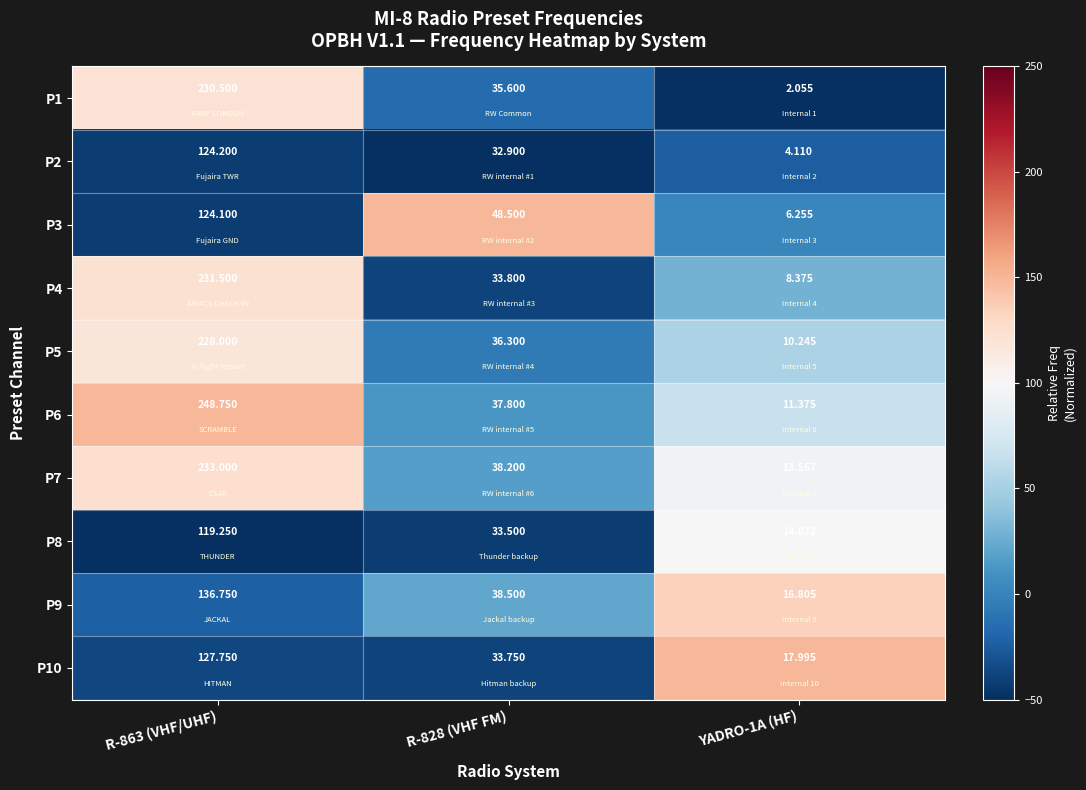

Is the value of P3 at YADRO-1A (HF) greater than the value of P9 at R-828 (VHF FM)?

No